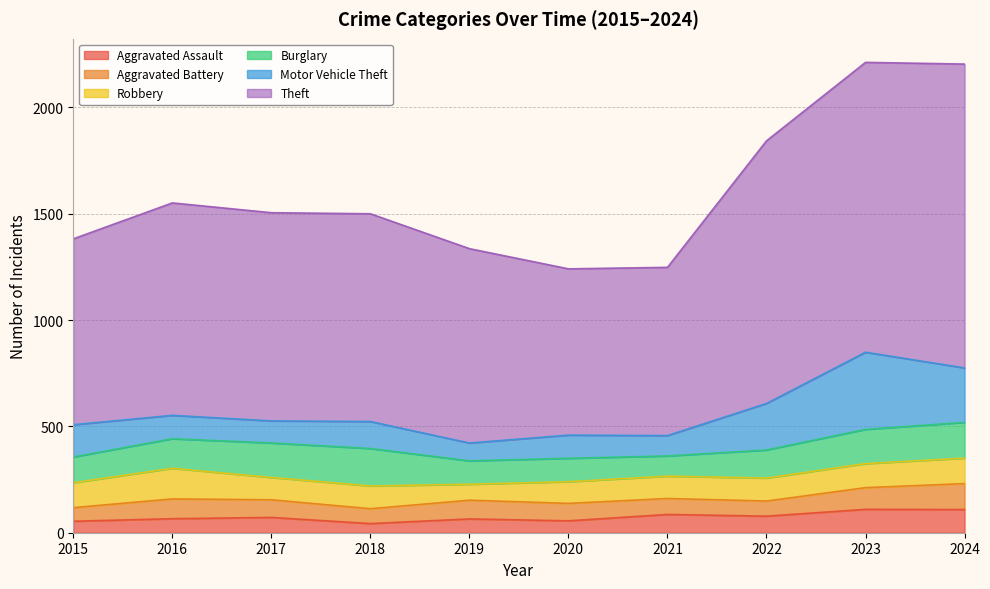

Which series has the largest range (max minus min)?

Theft